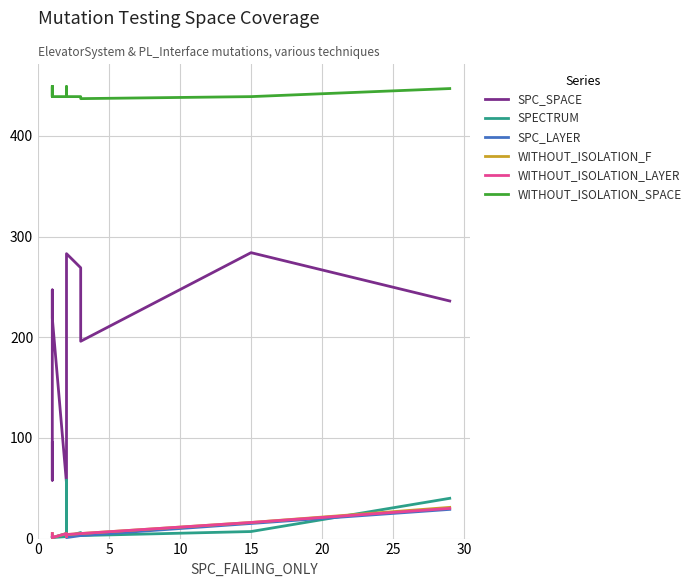

Does the chart display data point markers on the line(s)?

No